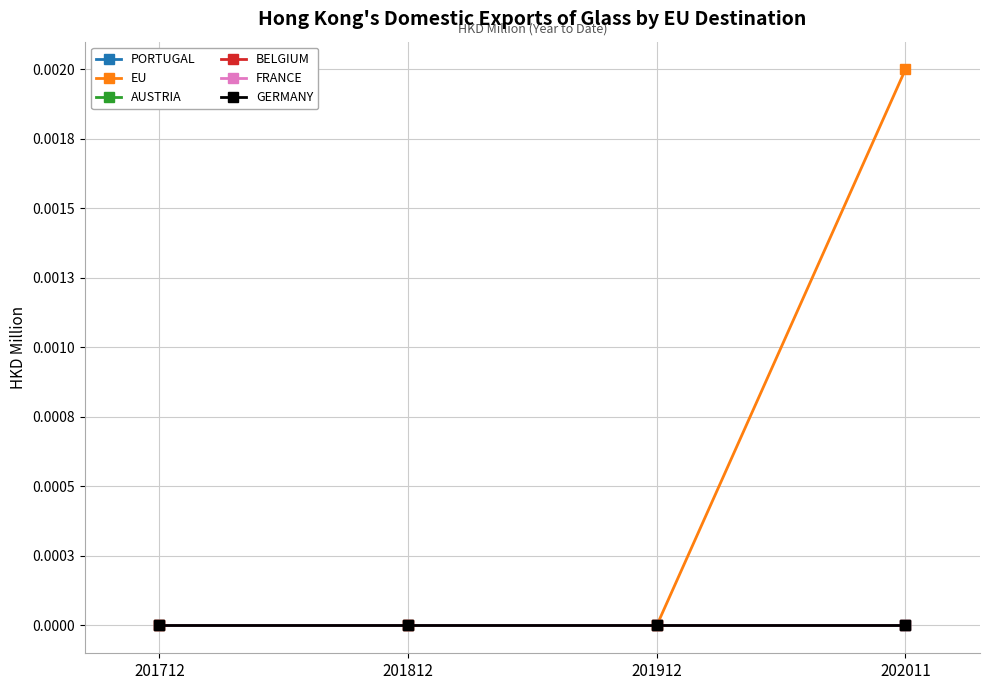

Does the chart have visible grid lines?

Yes